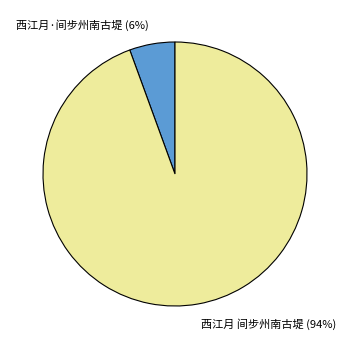

Rank the categories by value from lowest to highest.

西江月·间步州南古堤, 西江月 间步州南古堤